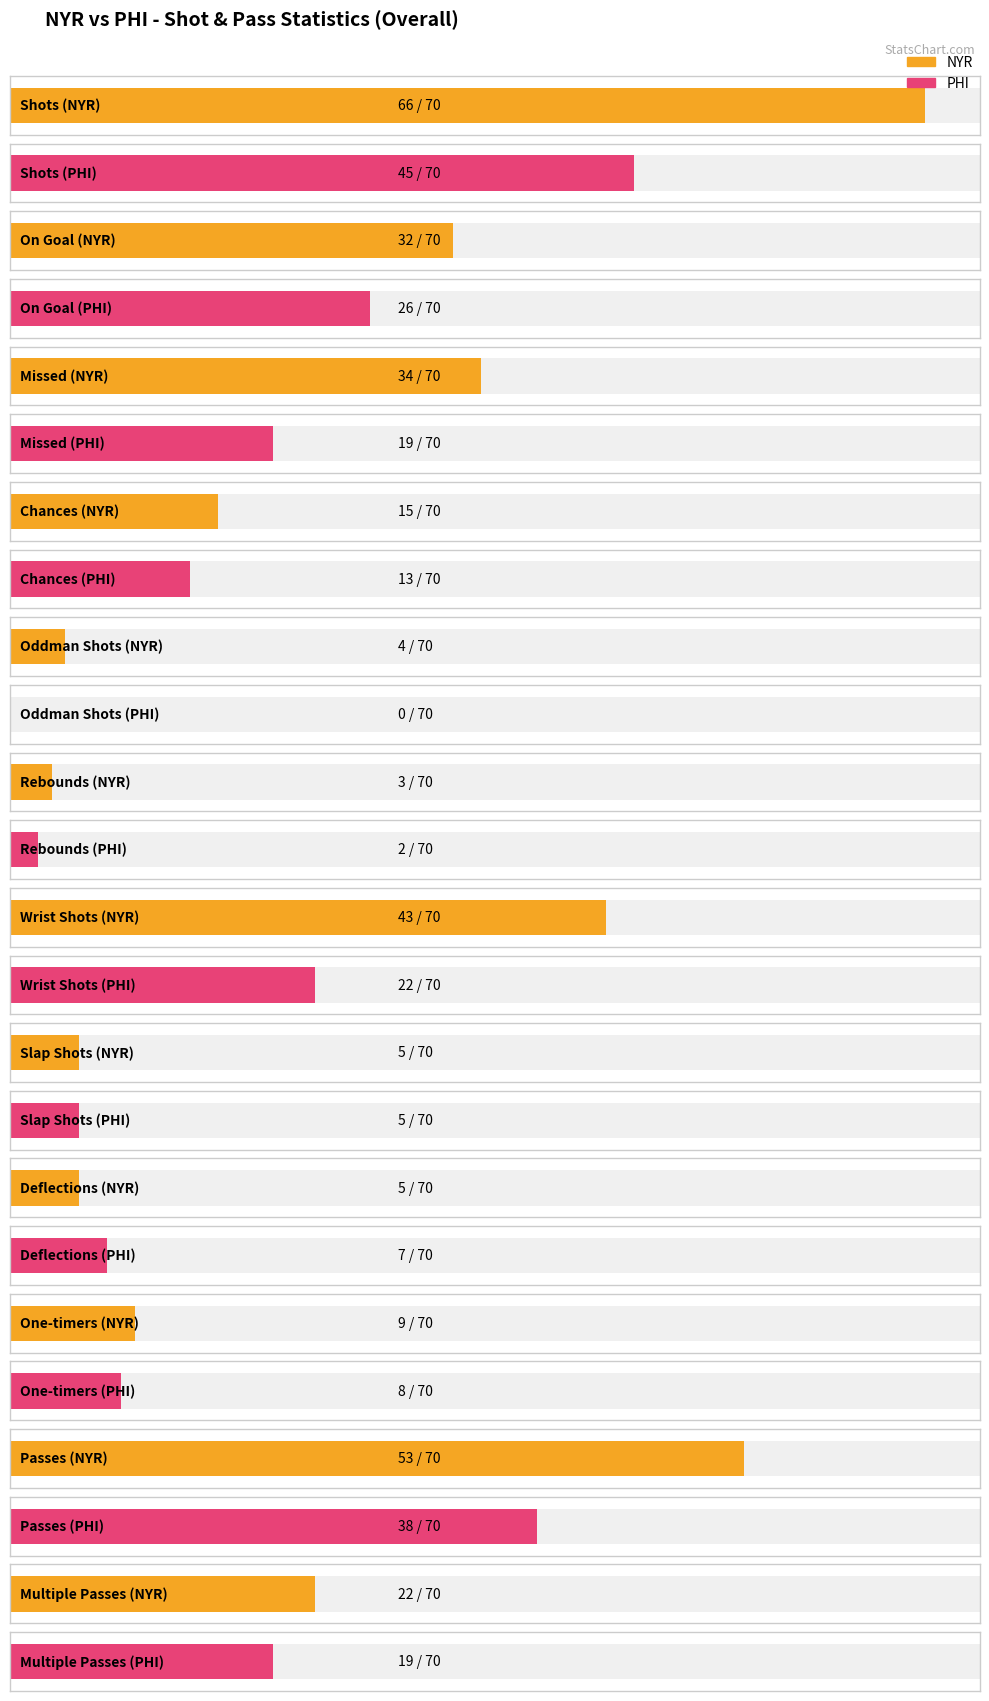

What is the difference between the highest and lowest values at Shots?

21